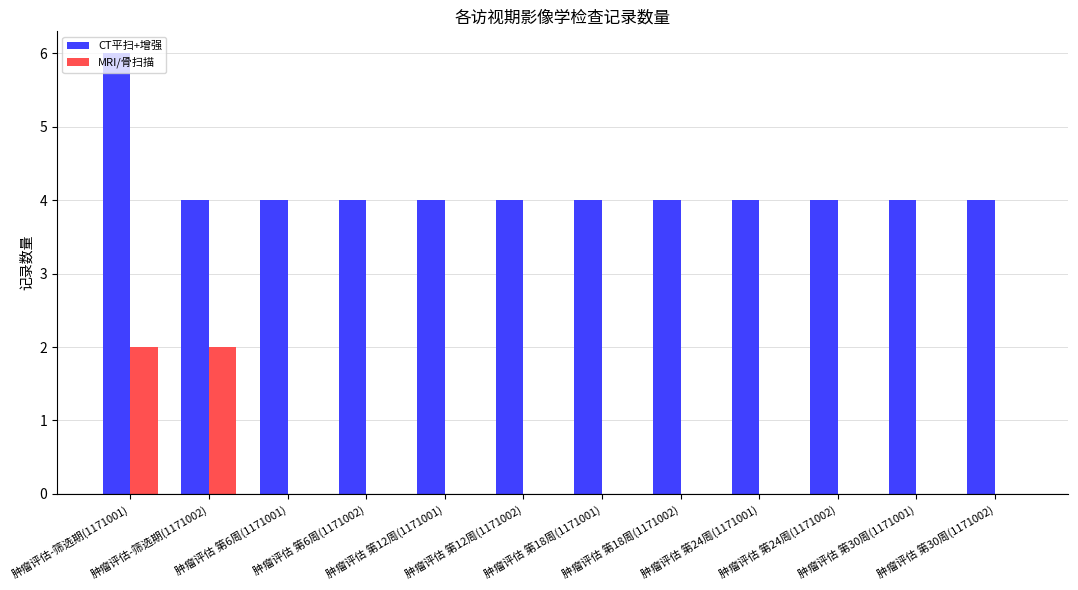

True or false: CT平扫+增强 has a value of 4 at 肿瘤评估 第12周(1171002).

True